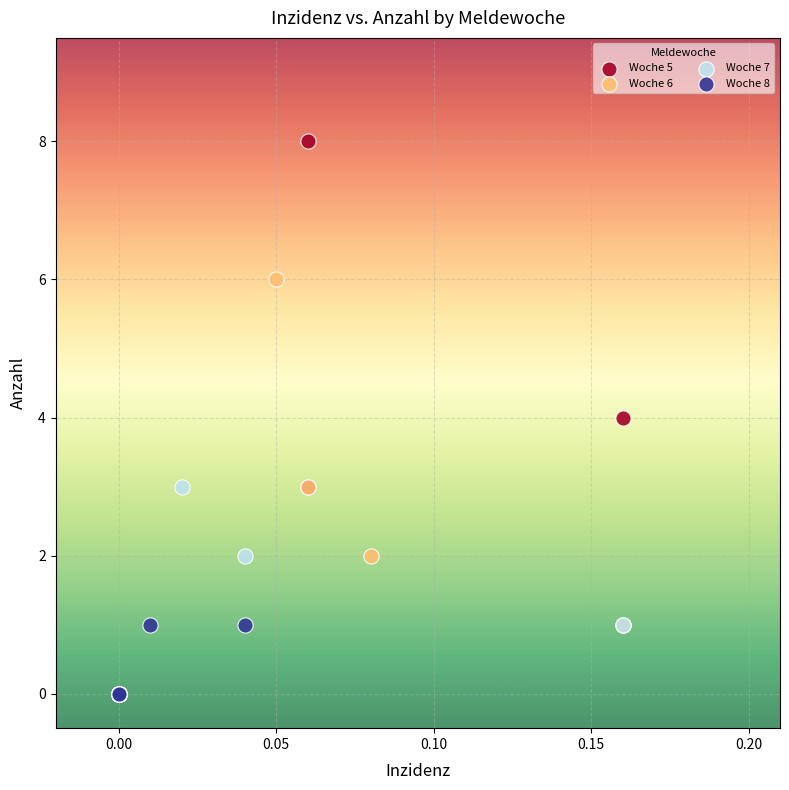

Which series has the widest spread of Y values?

Woche 5